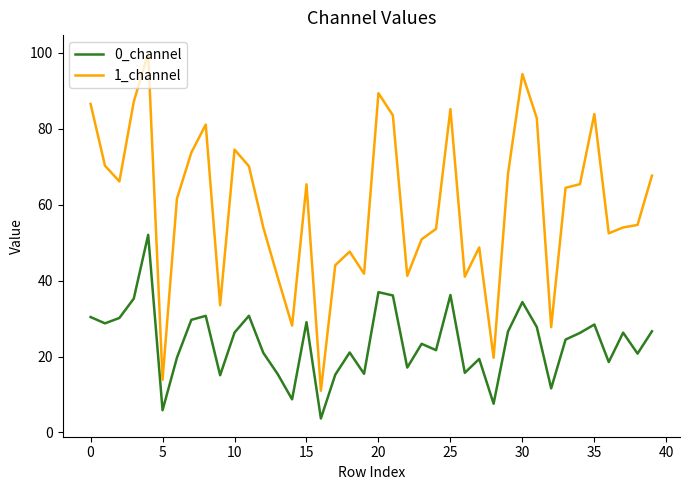

True or false: 0_channel and 1_channel intersect in this chart.

False